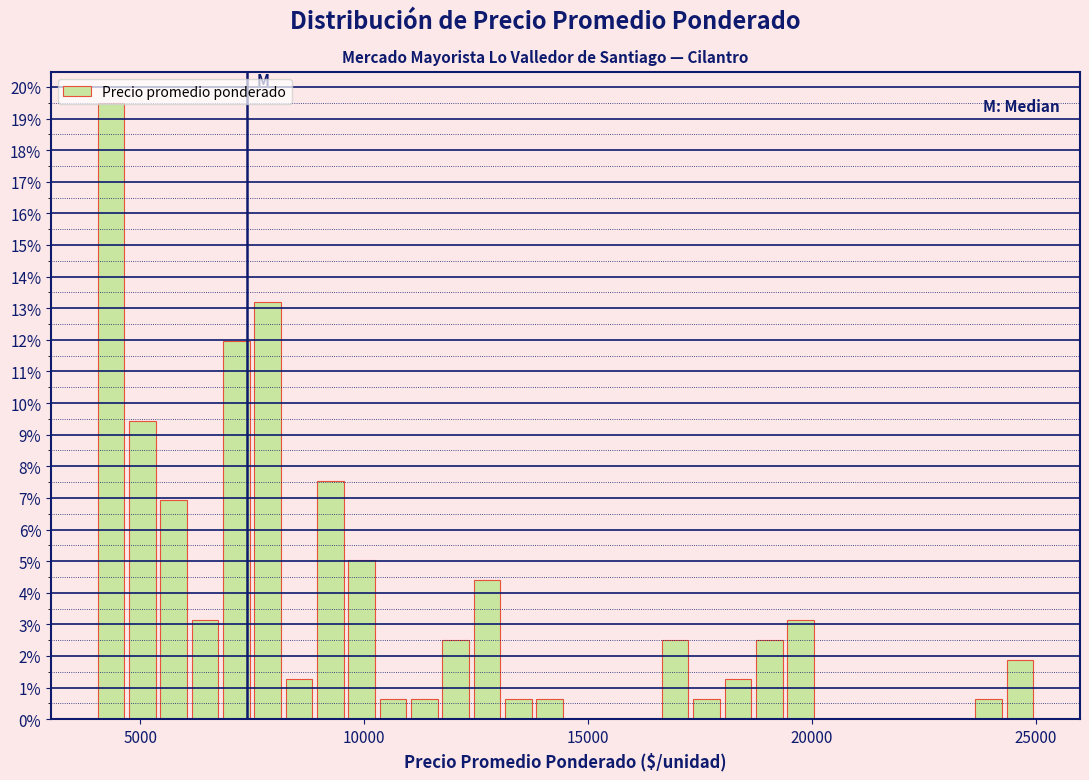

Around what value on the x-axis is the tallest bar? Give the approximate position of its centre, as read against the axis.

4500